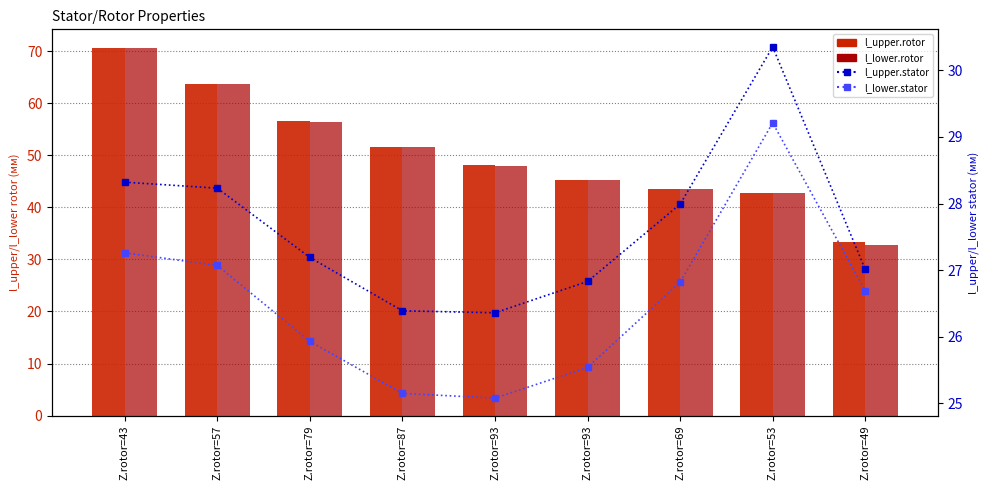

What are all the series names shown in the legend?

l_upper.rotor, l_lower.rotor, l_upper.stator, l_lower.stator